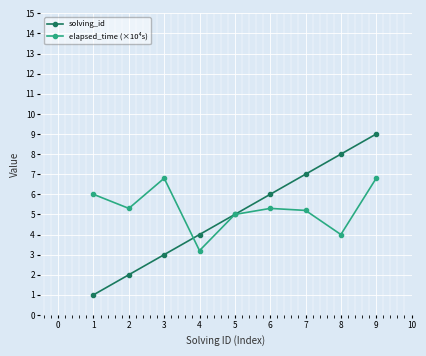

Read the elapsed_time (×10⁴s) value at 8.

4.0